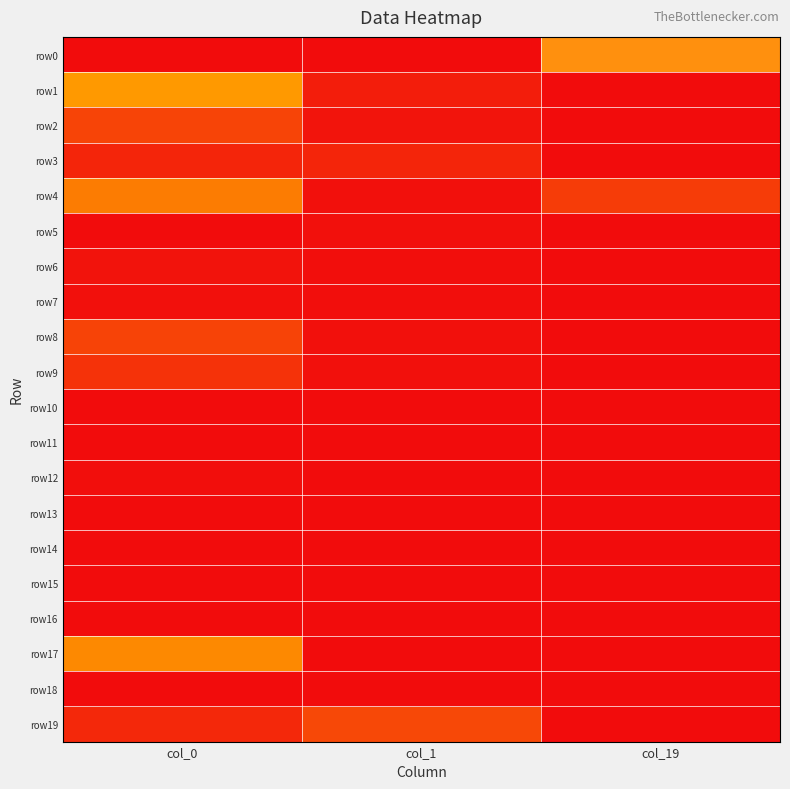

Count the number of categories in the chart.

3